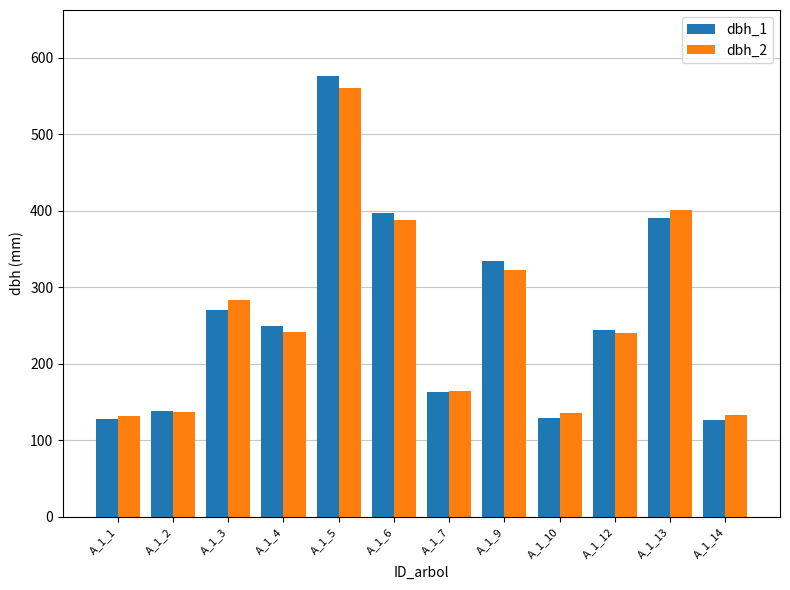

What is the difference between the maximum and minimum values in the dbh_2 series?

429